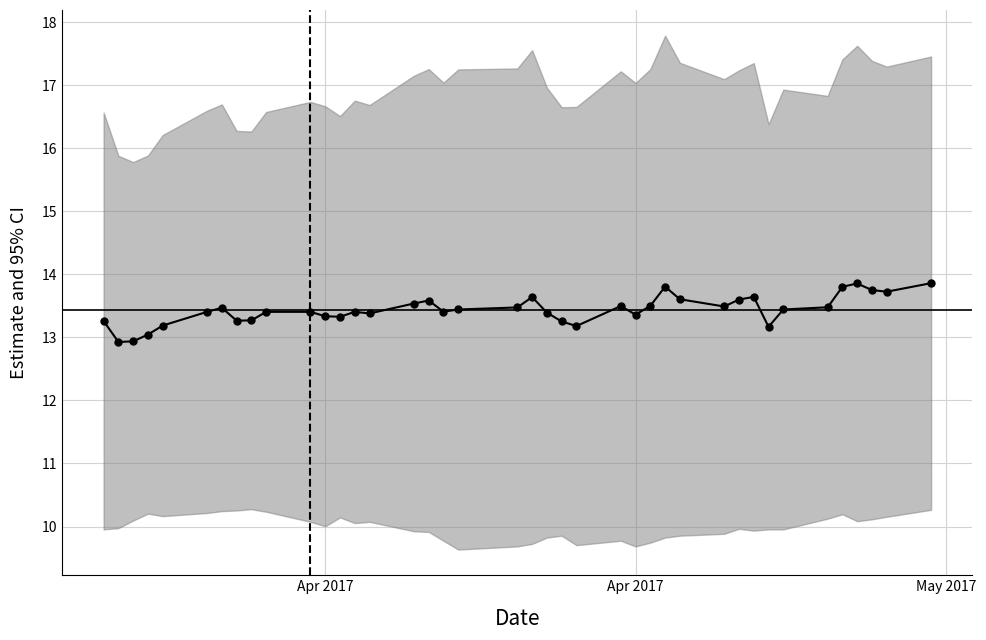

How many points are higher than both their immediate neighbors (excluding endpoints)?

8